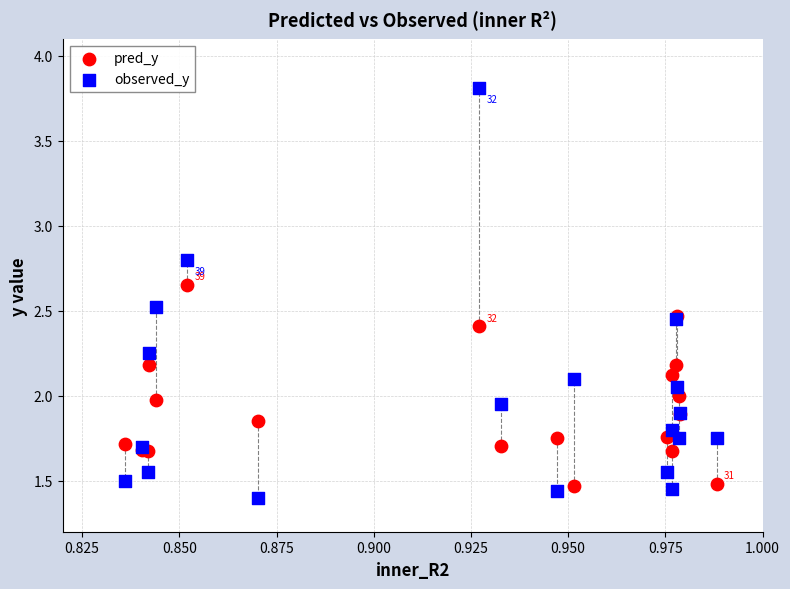

Which series contains the highest Y value?

observed_y